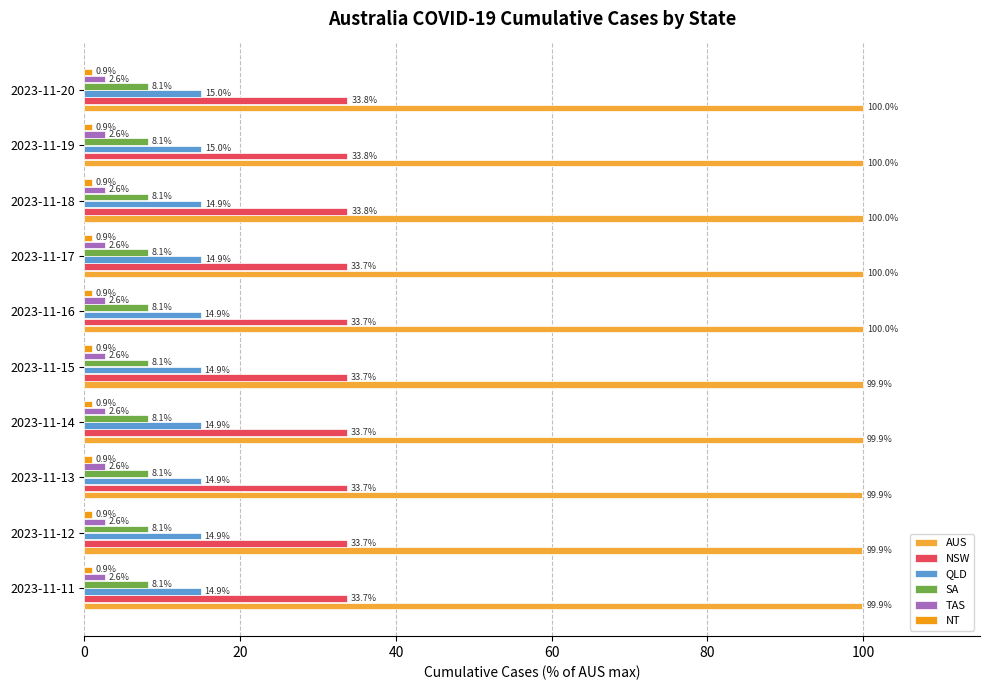

Count the number of categories in the chart.

10